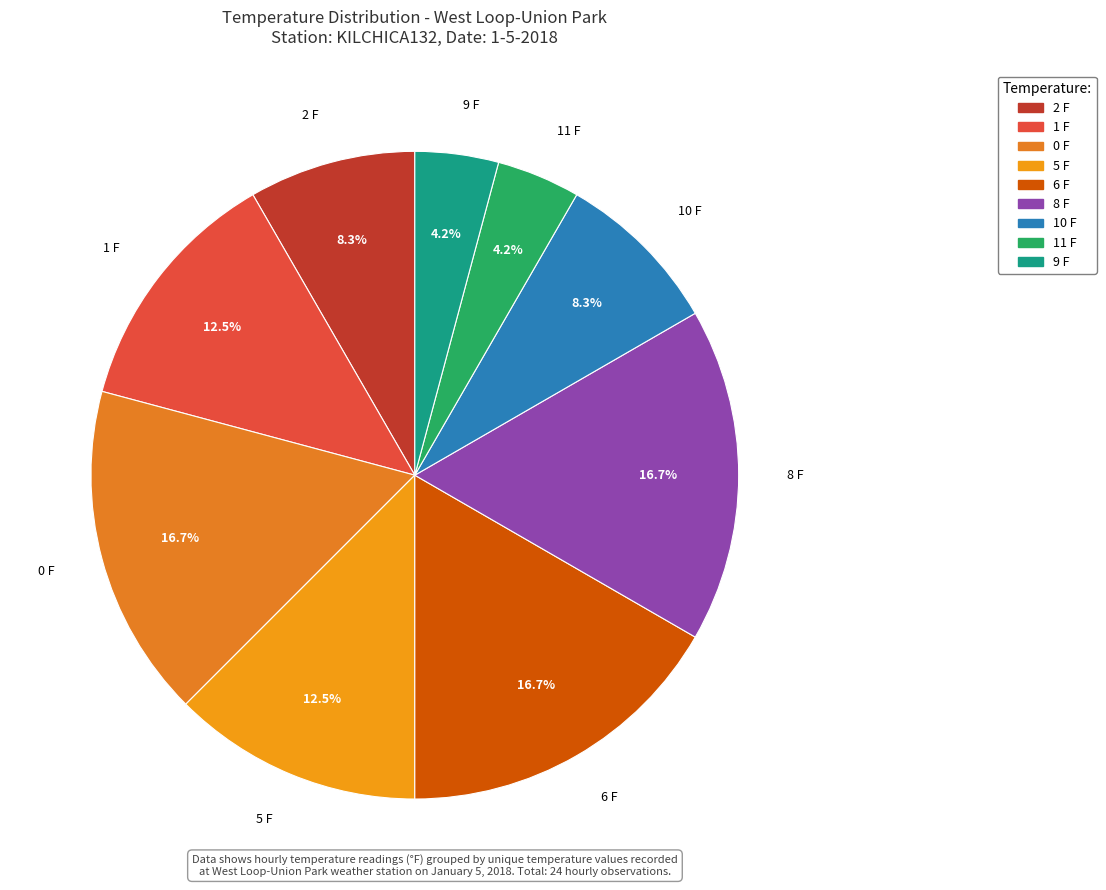

Do 5 F and 6 F together represent more than half of the pie?

No